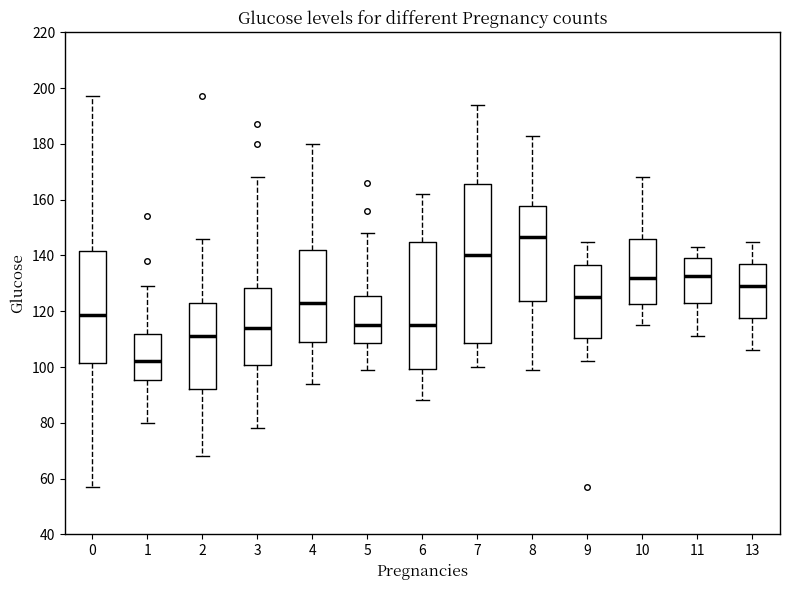

Reading left to right, read every box against the y-axis: the position of its median line, the range the box covers, and the ends of its whiskers. The values are not printed on the chart, so give them approximately, as read against the axis.

0: median 118, box 102 to 142, whiskers 58 to 198
1: median 102, box 96 to 112, whiskers 80 to 130
2: median 112, box 92 to 124, whiskers 68 to 146
3: median 114, box 100 to 128, whiskers 78 to 168
4: median 124, box 110 to 142, whiskers 94 to 180
5: median 116, box 108 to 126, whiskers 100 to 148
6: median 116, box 100 to 146, whiskers 88 to 162
7: median 140, box 108 to 166, whiskers 100 to 194
8: median 146, box 124 to 158, whiskers 100 to 184
9: median 126, box 110 to 136, whiskers 102 to 146
10: median 132, box 122 to 146, whiskers 116 to 168
11: median 132, box 124 to 140, whiskers 112 to 144
13: median 130, box 118 to 138, whiskers 106 to 146